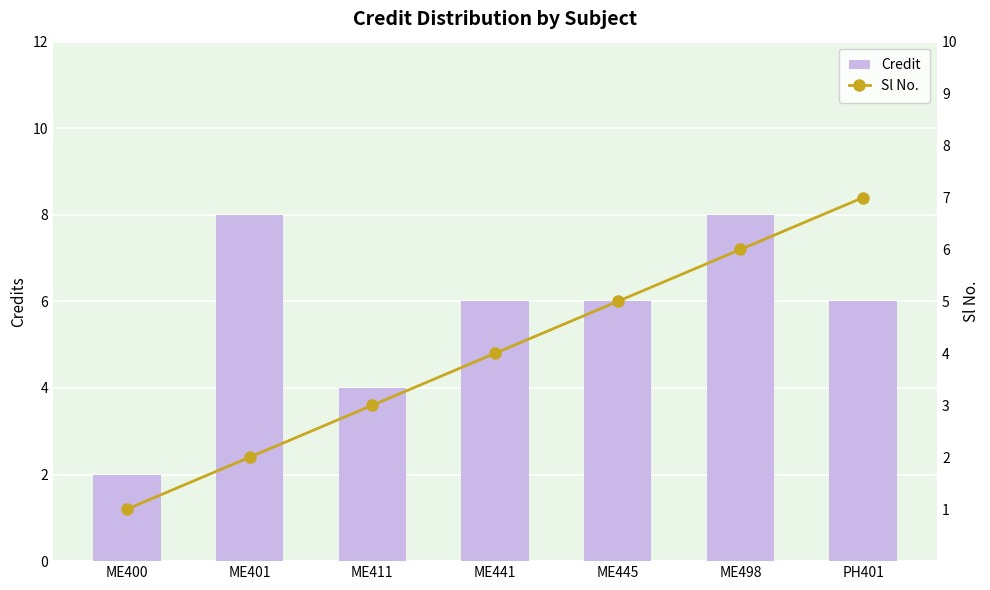

Reading left to right, extract all data points from this chart.

Credit: 2	8	4	6	6	8	6
Sl No.: 1	2	3	4	5	6	7